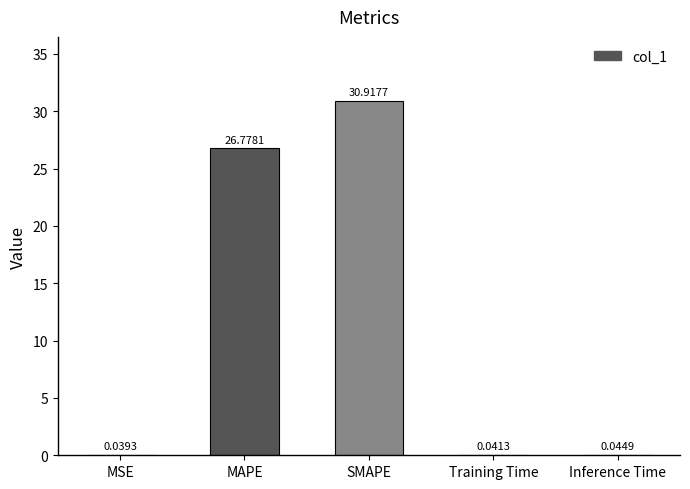

At which category does the chart reach its peak across all series?

SMAPE